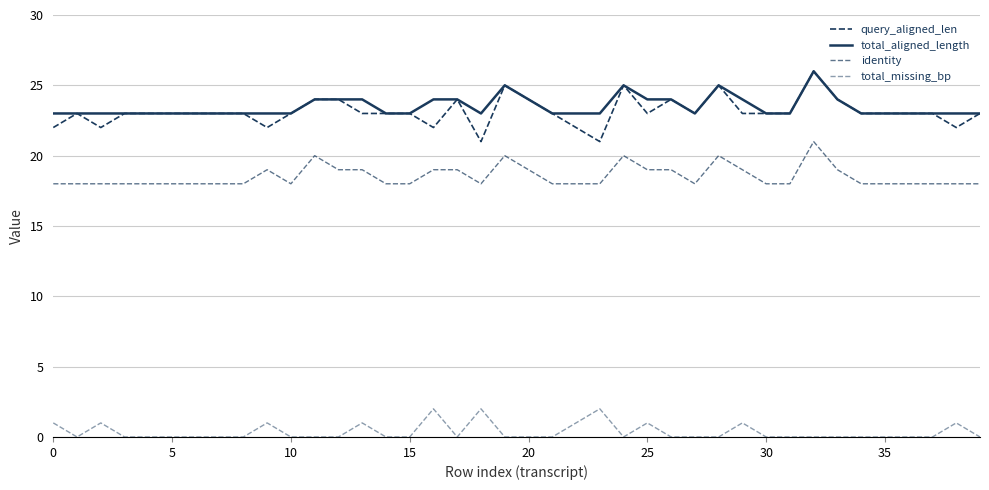

At which category is the sum across all series the highest?

32